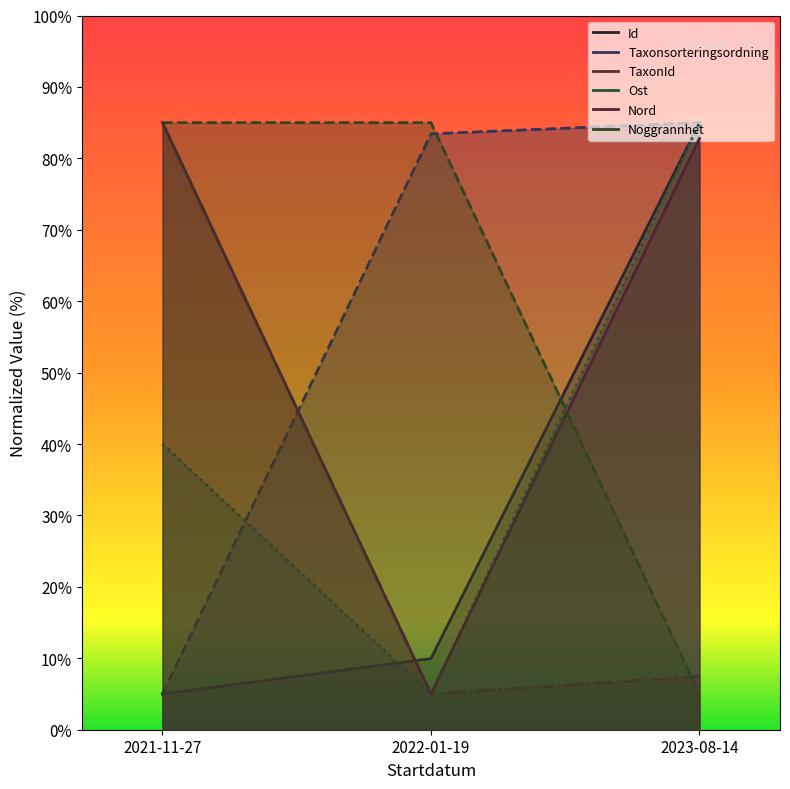

Is the value of TaxonId at 2021-11-27 greater than the value of Nord at 2023-08-14?

Yes